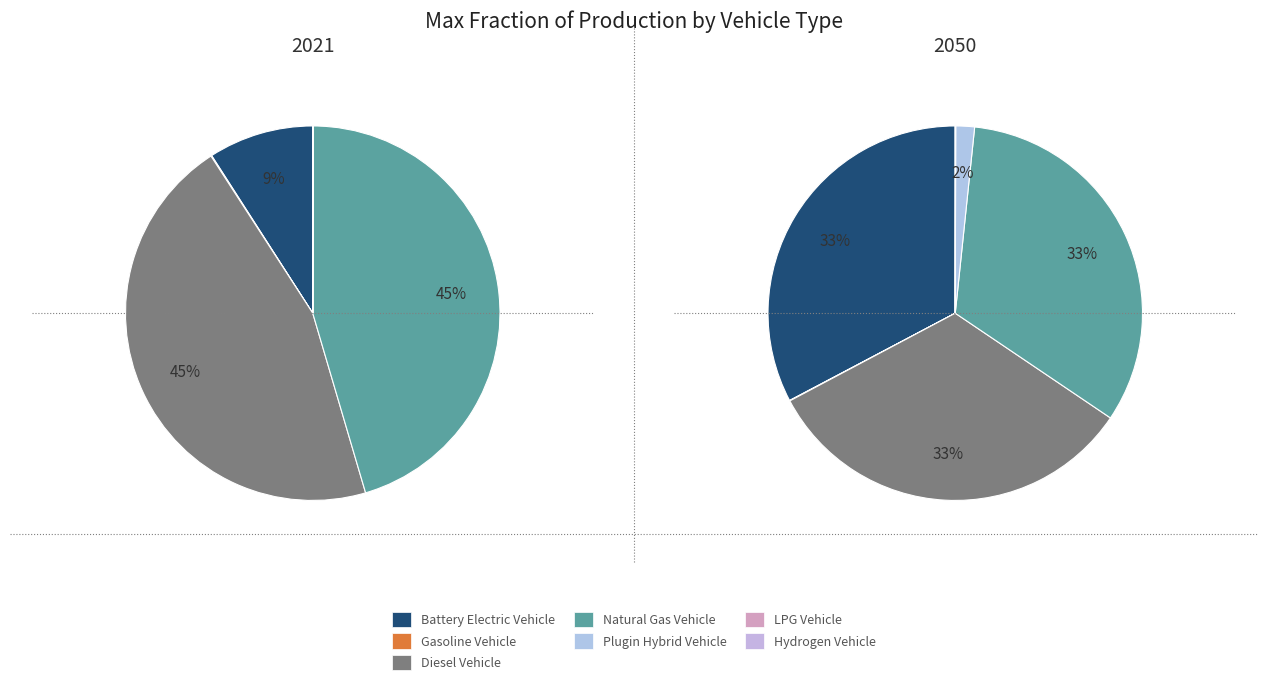

Combined, do values_2021 and 3 account for over 50%?

Yes